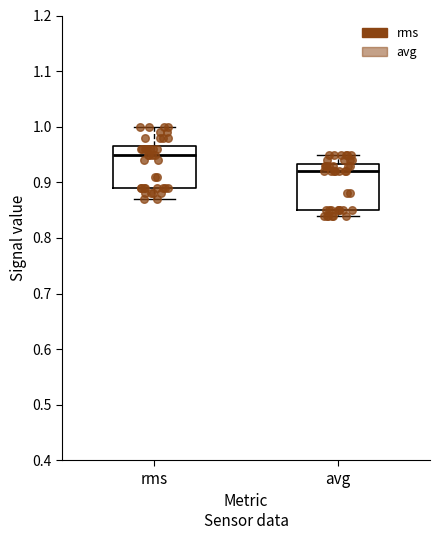

Reading left to right, read every box against the y-axis: the position of its median line, the range the box covers, and the ends of its whiskers. The values are not printed on the chart, so give them approximately, as read against the axis.

rms: median 0.95, box 0.89 to 0.97, whiskers 0.87 to 1.00
avg: median 0.92, box 0.85 to 0.93, whiskers 0.84 to 0.95